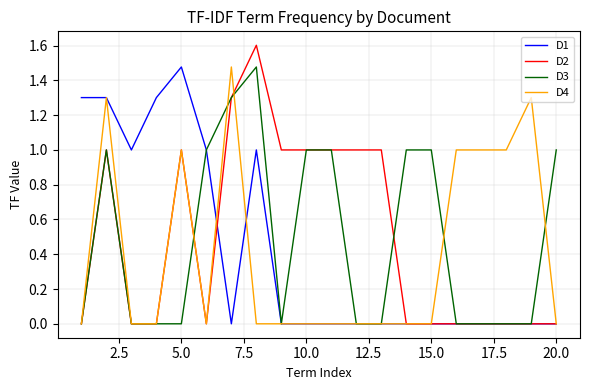

What is the maximum value shown in the chart?

1.6